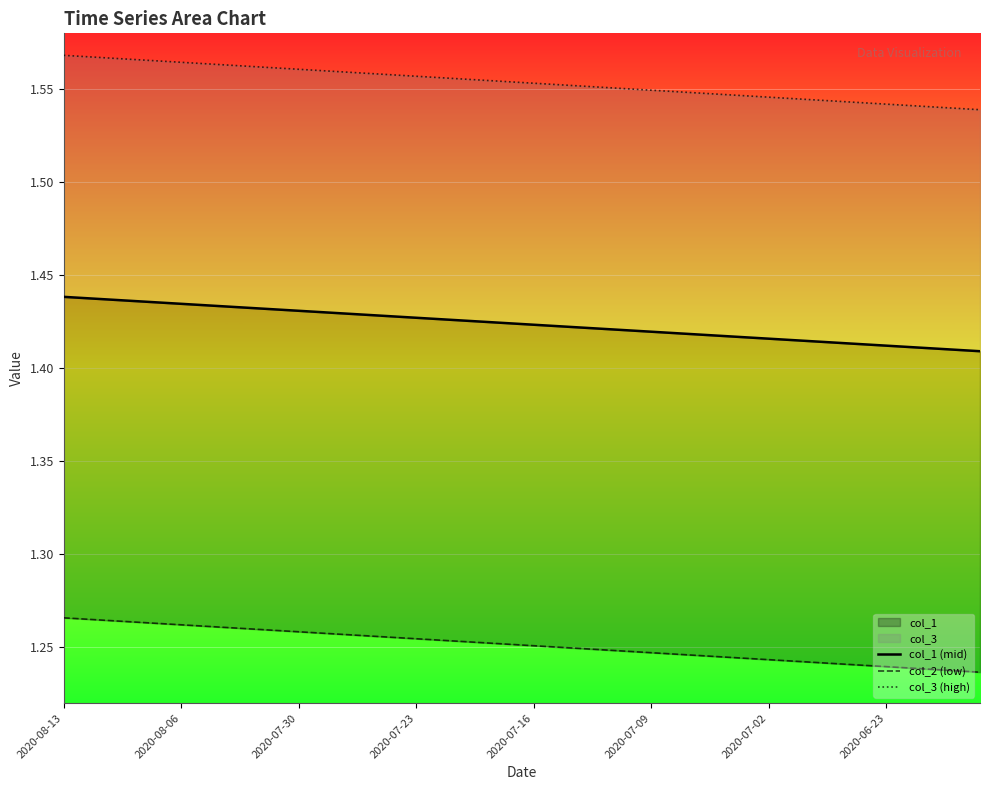

What is the sum of all col_2 (low) values?

50.1